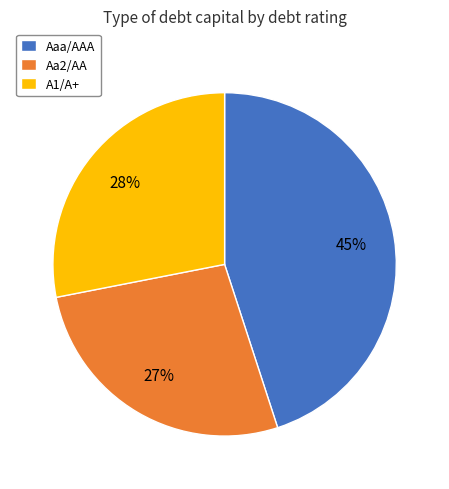

How many slices are in this pie chart?

3